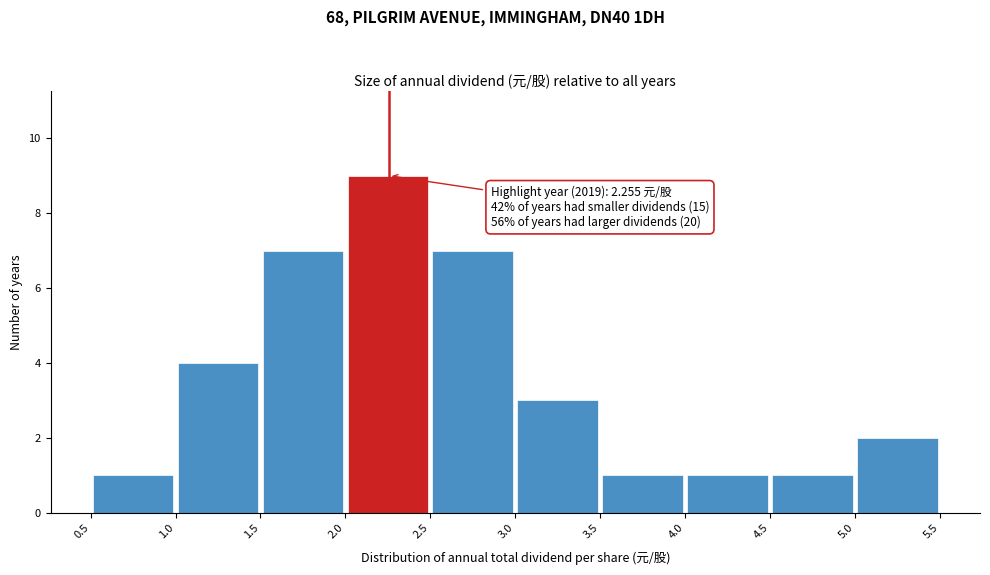

Which range on the x-axis has the tallest bar?

2.0 to 2.5